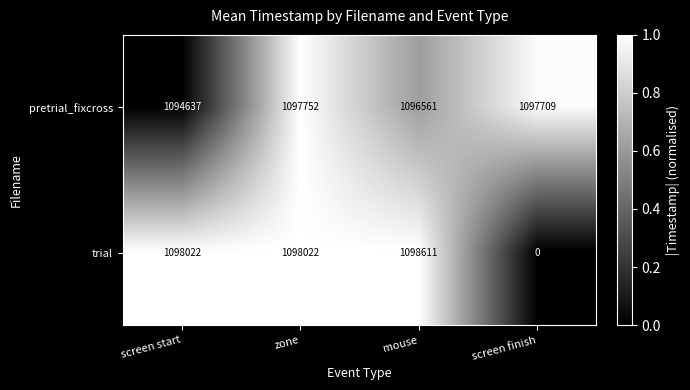

At which category is the sum across all series the highest?

zone